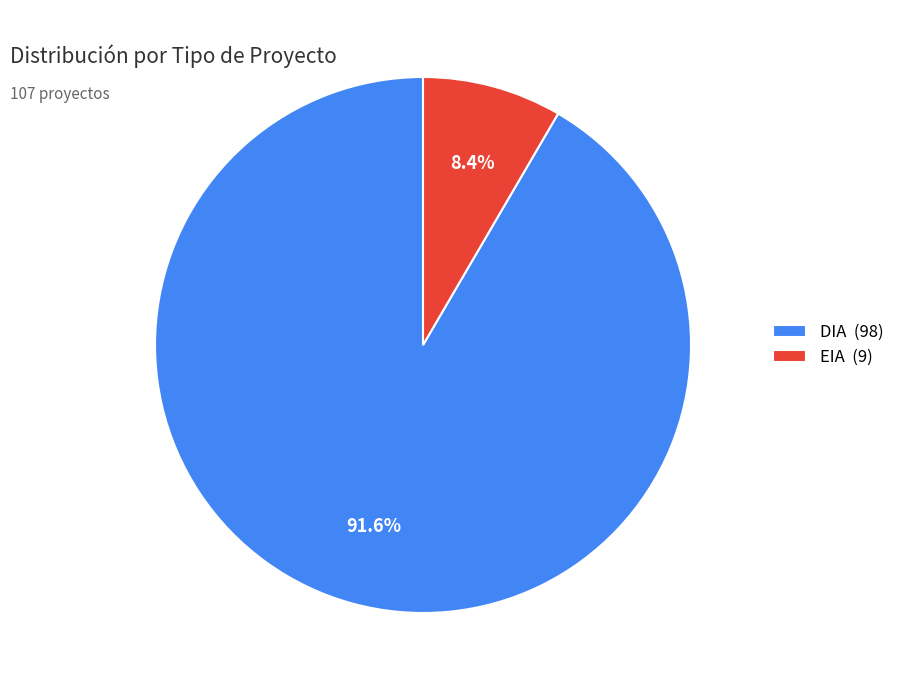

Which slice is the smallest?

EIA